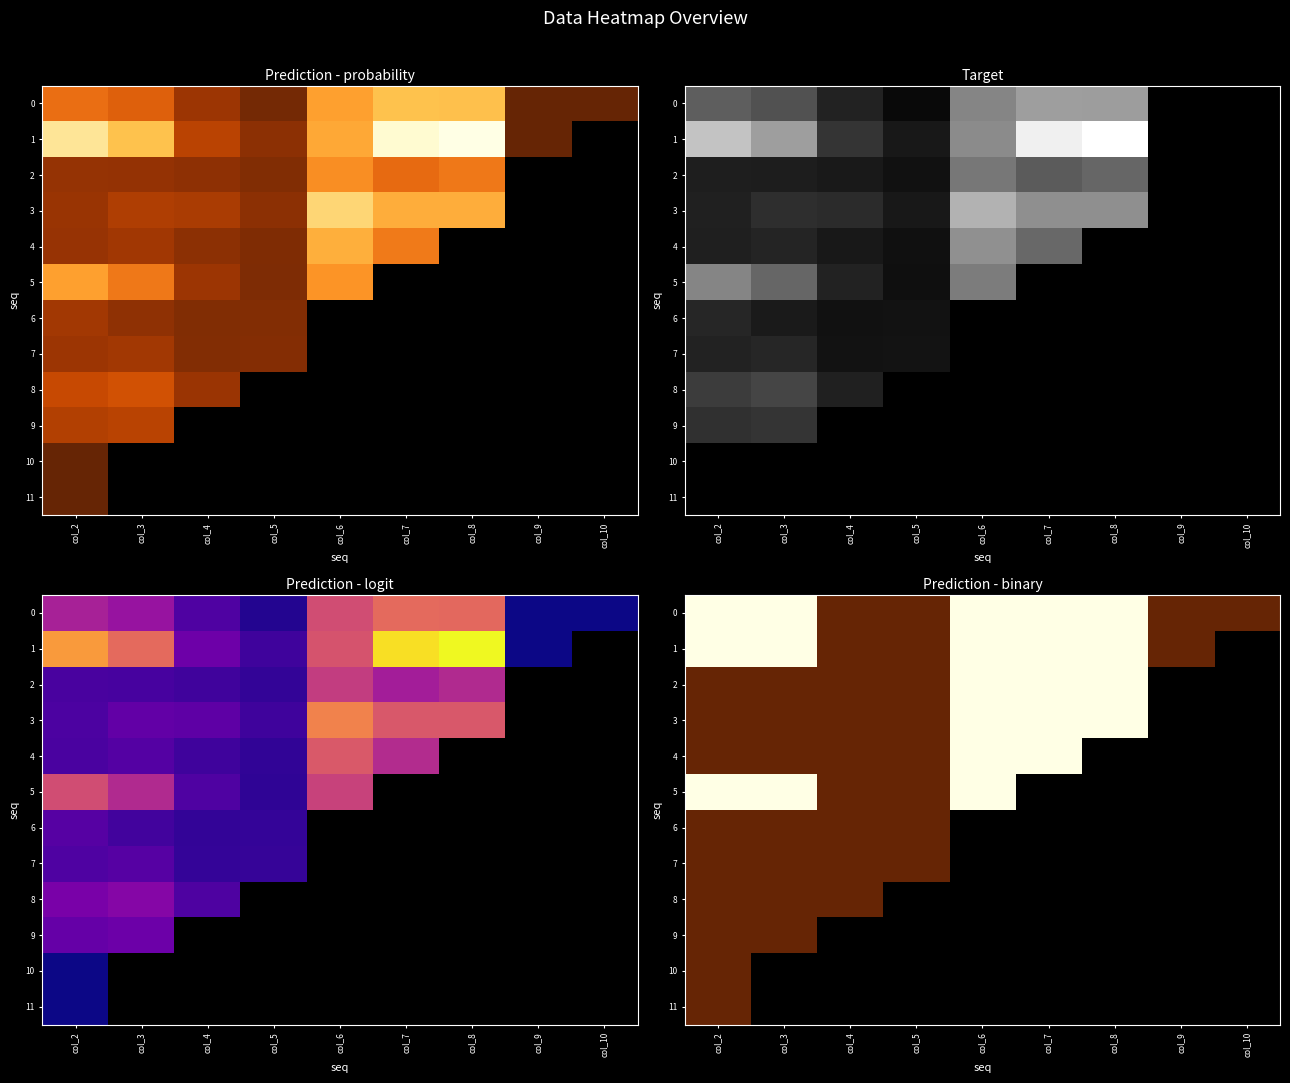

Which category has the lowest value across all series?

col_4